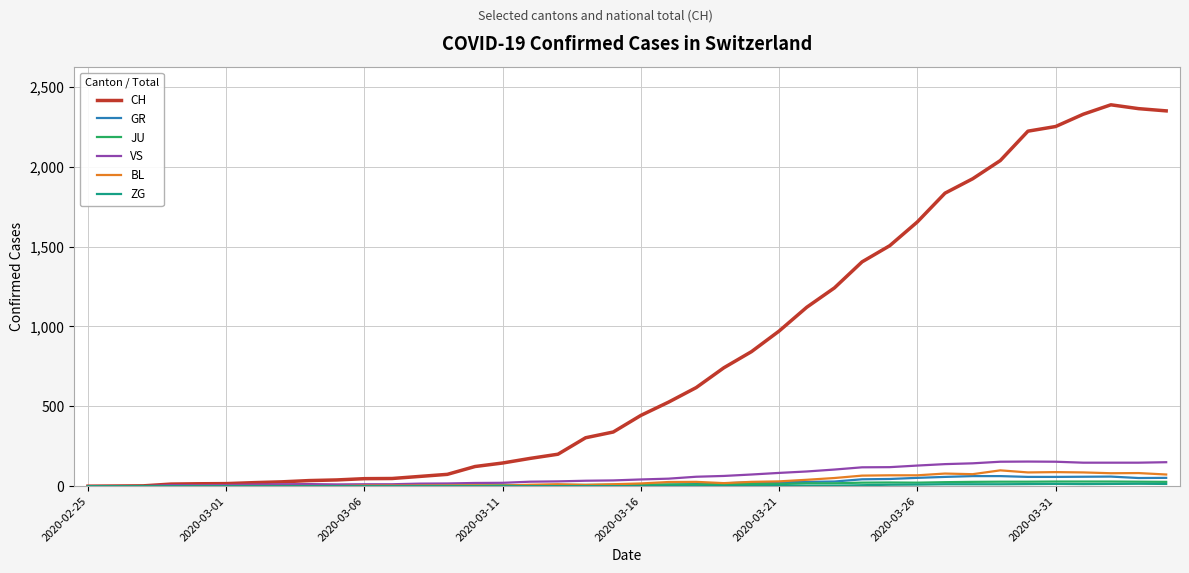

Which series has the widest spread of values?

CH